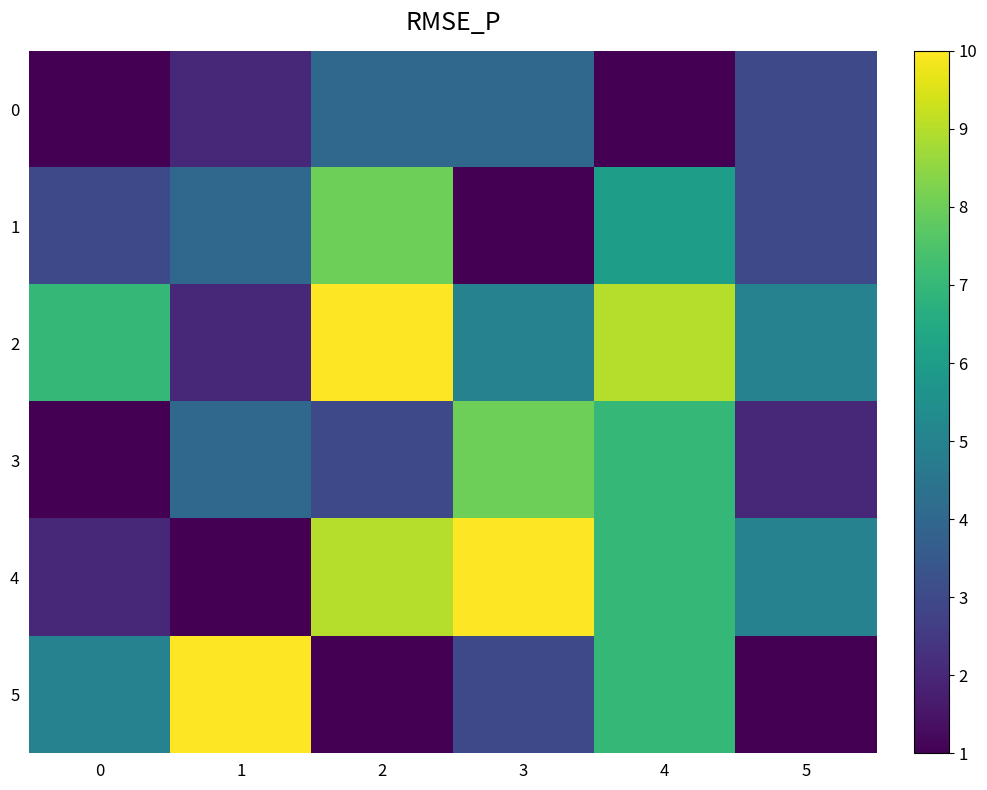

Reading right to left, list all the values displayed in this chart.

0: 5=3	4=1	3=4	2=4	1=2	0=1
1: 5=3	4=6	3=1	2=8	1=4	0=3
2: 5=5	4=9	3=5	2=10	1=2	0=7
3: 5=2	4=7	3=8	2=3	1=4	0=1
4: 5=5	4=7	3=10	2=9	1=1	0=2
5: 5=1	4=7	3=3	2=1	1=10	0=5